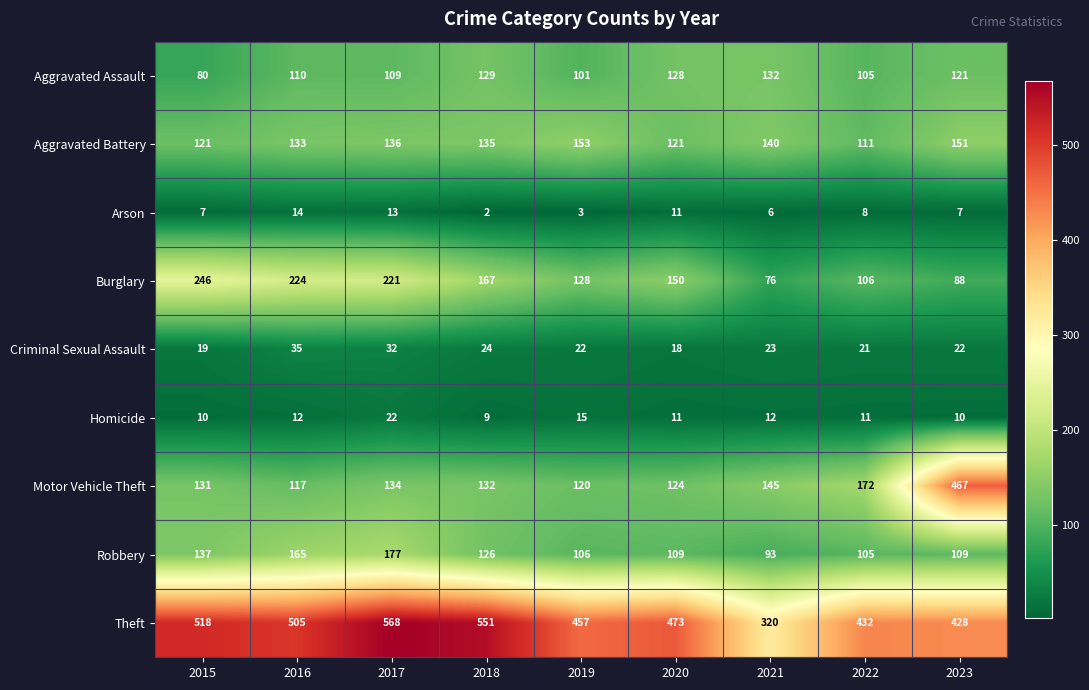

What value does the Motor Vehicle Theft series have at 2016?

117